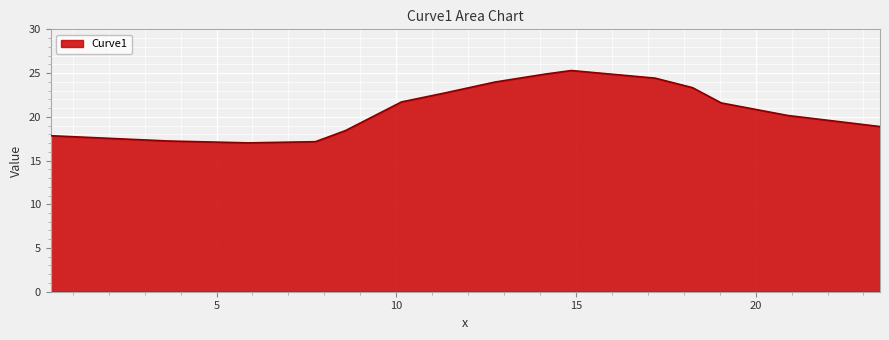

What is the smallest value displayed?

17.0